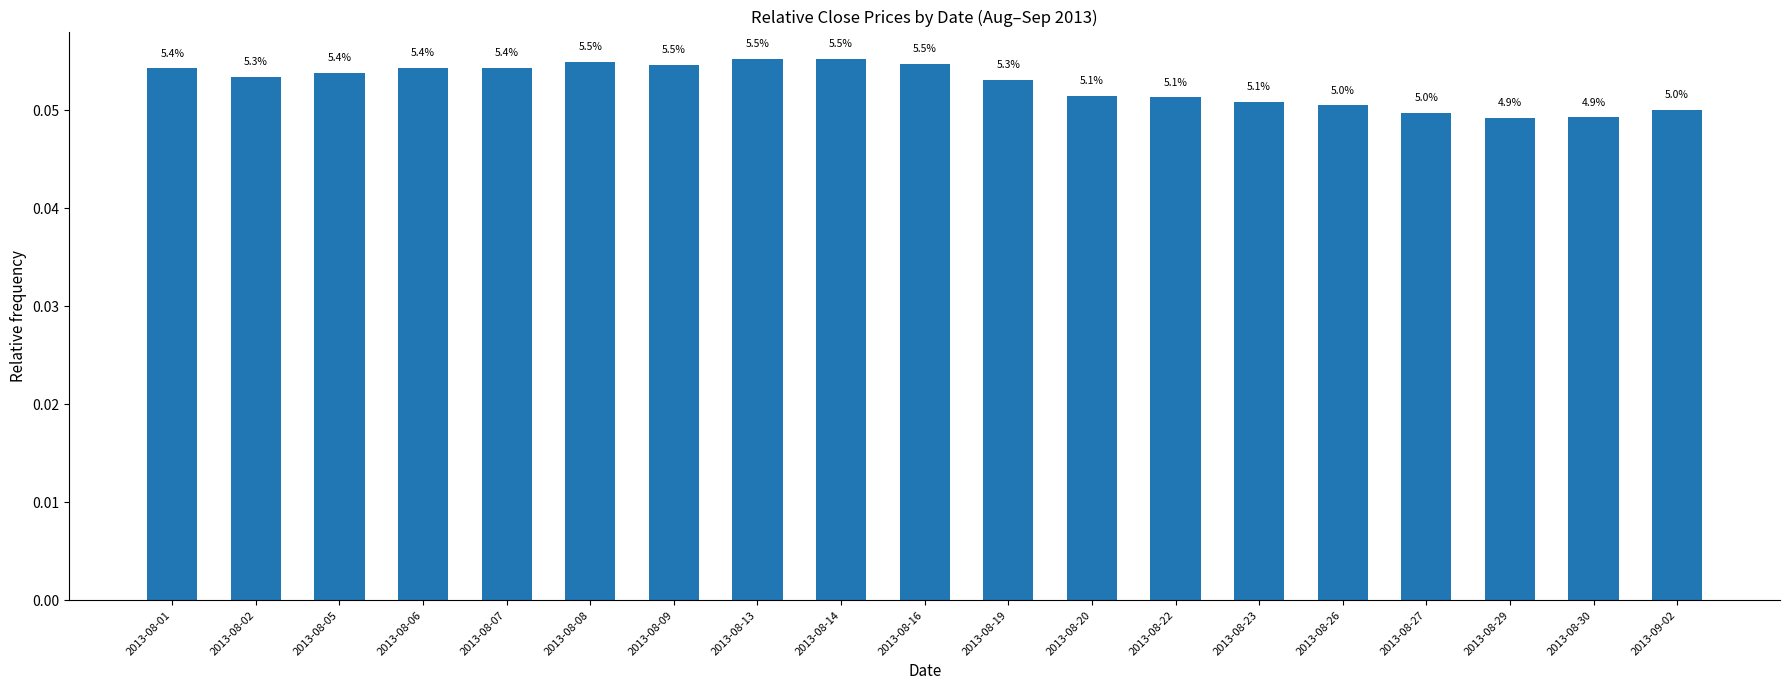

List the labels in order of value, smallest first.

2013-08-29, 2013-08-30, 2013-08-27, 2013-09-02, 2013-08-26, 2013-08-23, 2013-08-22, 2013-08-20, 2013-08-19, 2013-08-02, 2013-08-05, 2013-08-01, 2013-08-06, 2013-08-07, 2013-08-09, 2013-08-16, 2013-08-08, 2013-08-13, 2013-08-14